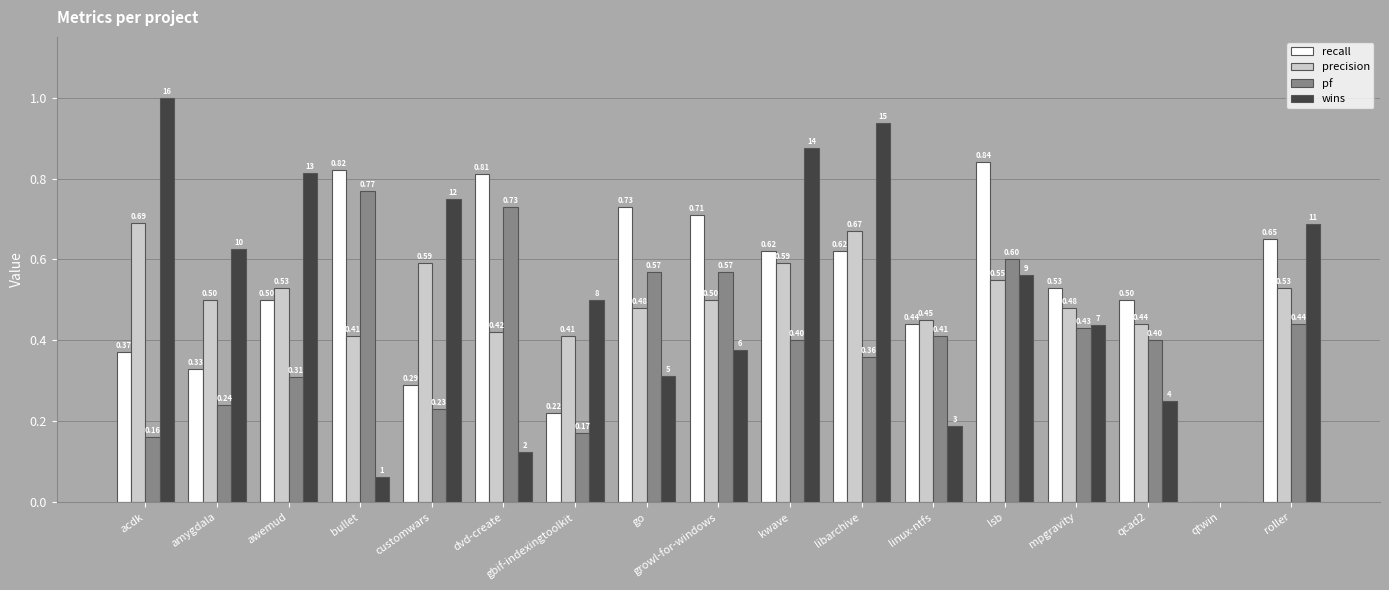

How many positive values does the recall series have?

16